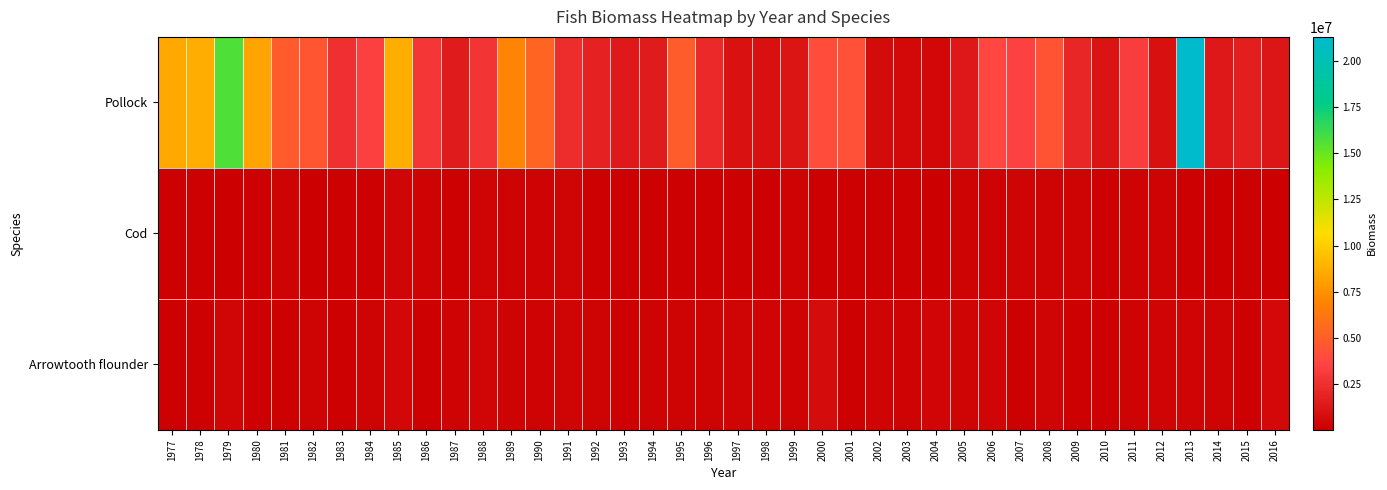

Which has a higher value, 1994 or 2009?

2009